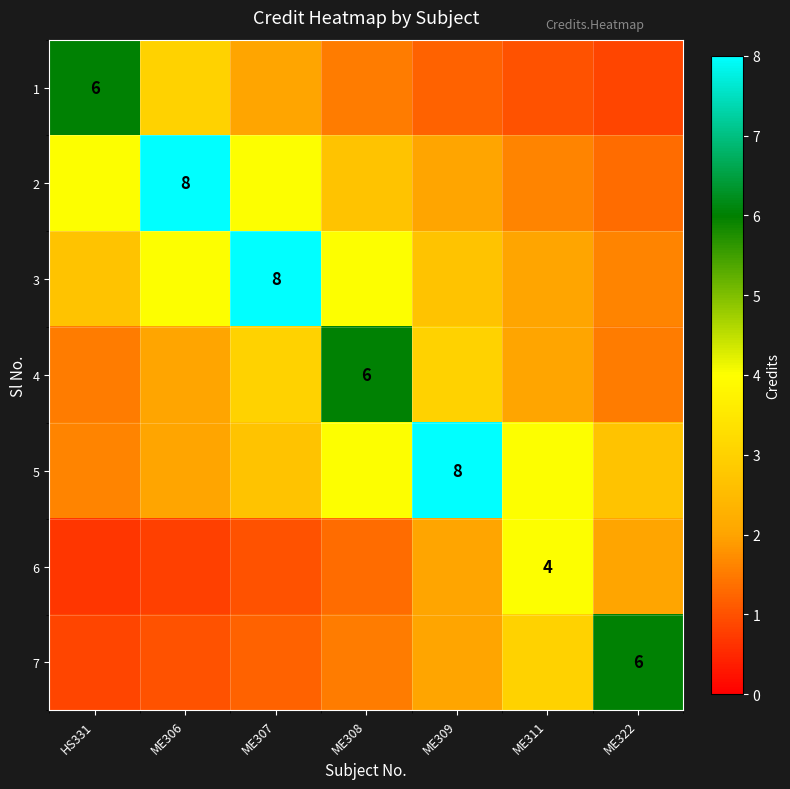

Rank the series by their maximum value, from highest to lowest.

2, 3, 5, 1, 4, 7, 6